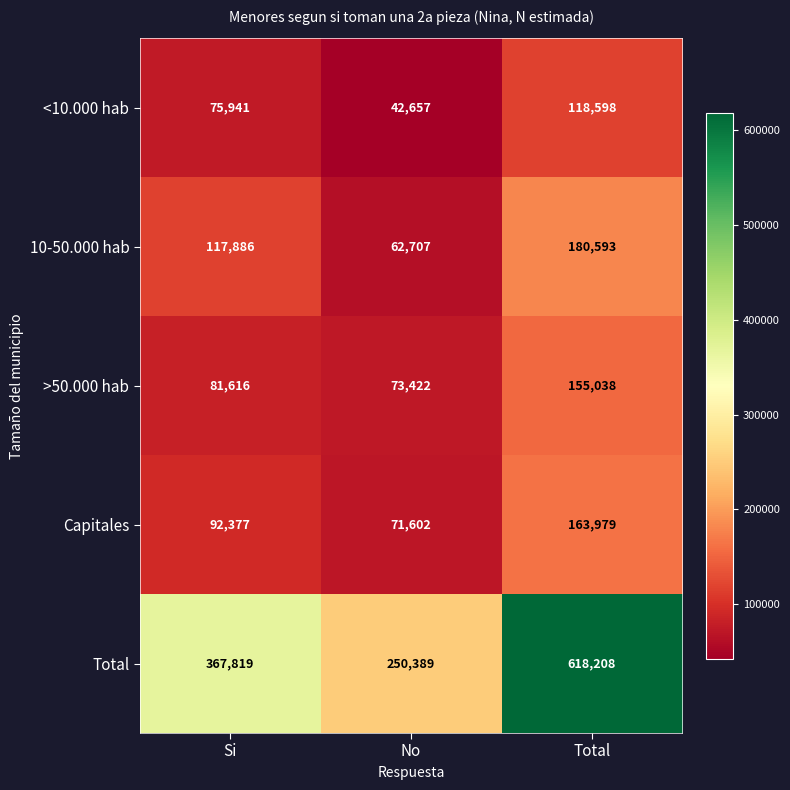

What is the total value across all series at No?

500777